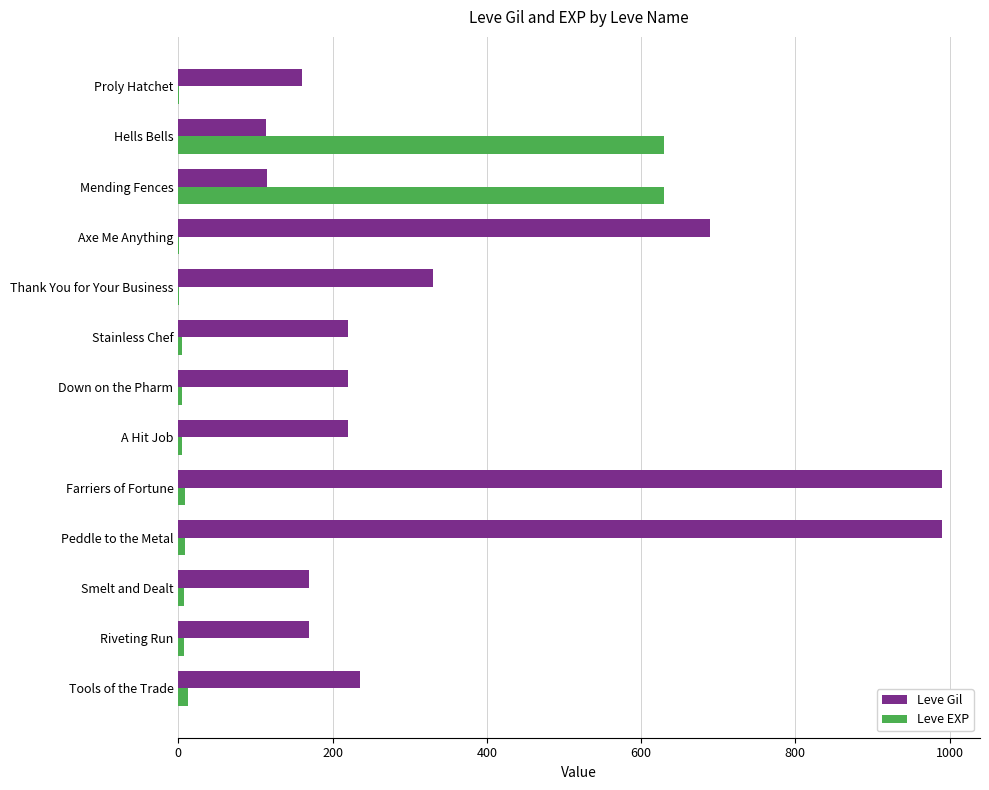

Where is Leve Gil nearest to the value 552?

Axe Me Anything